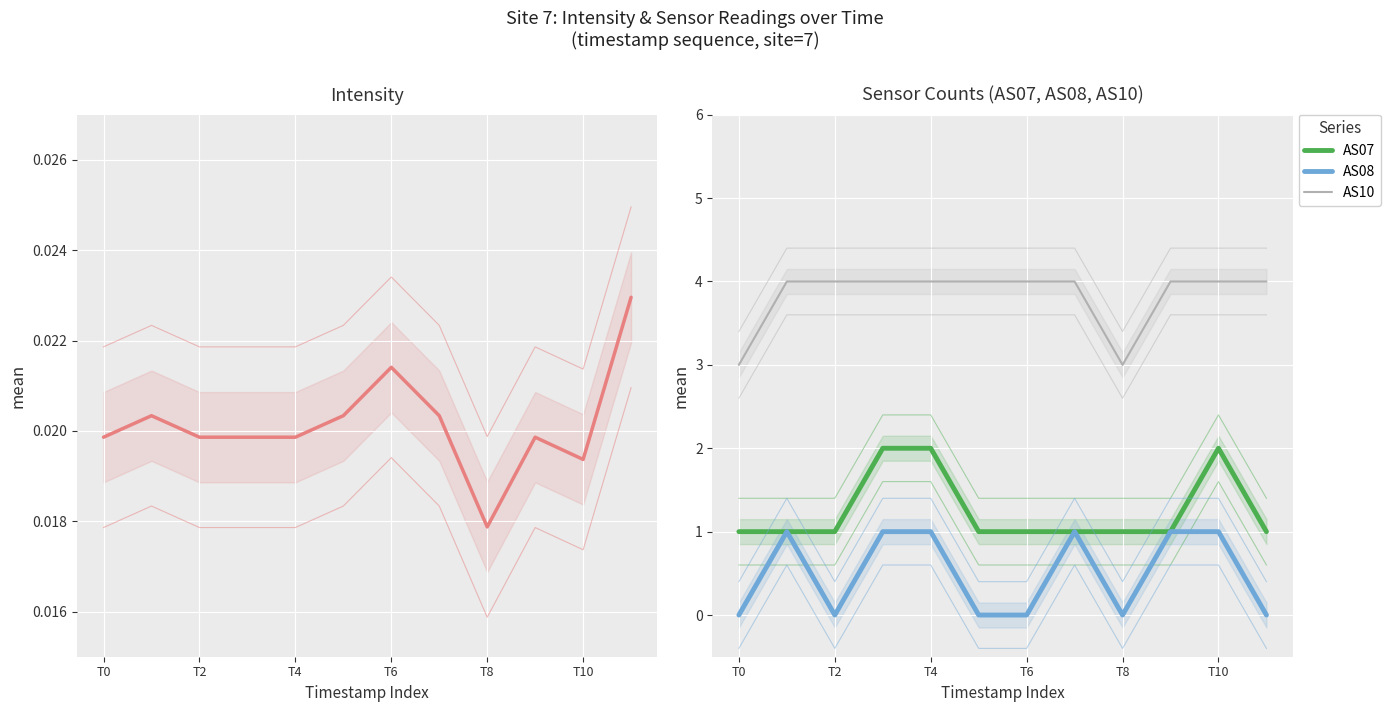

What is the value of the AS07 point at the 4th from the left?

2.0